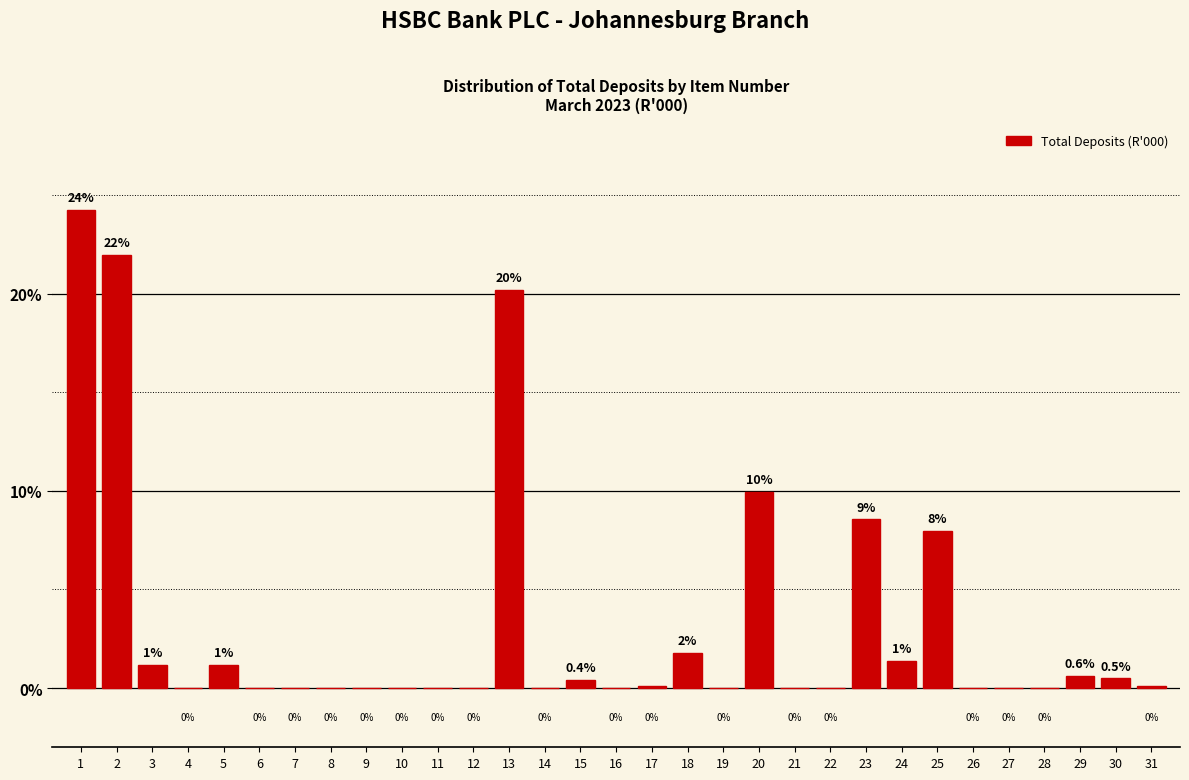

What is the greatest value displayed?

24.3